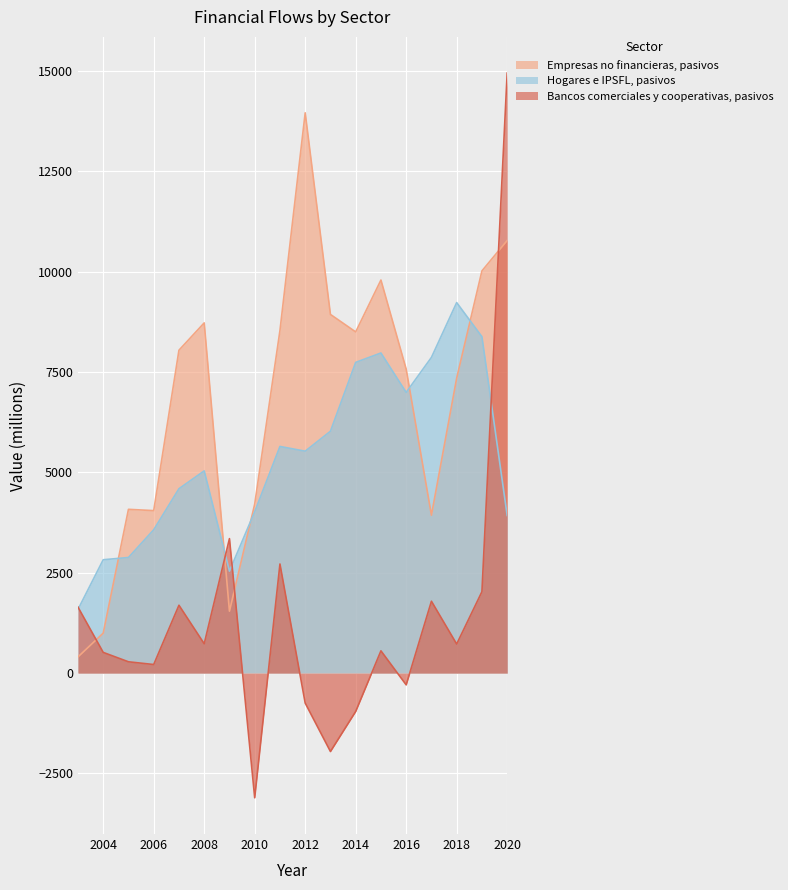

What is the sum of the Bancos comerciales y cooperativas, pasivos values at 2018 and 2020?

15675